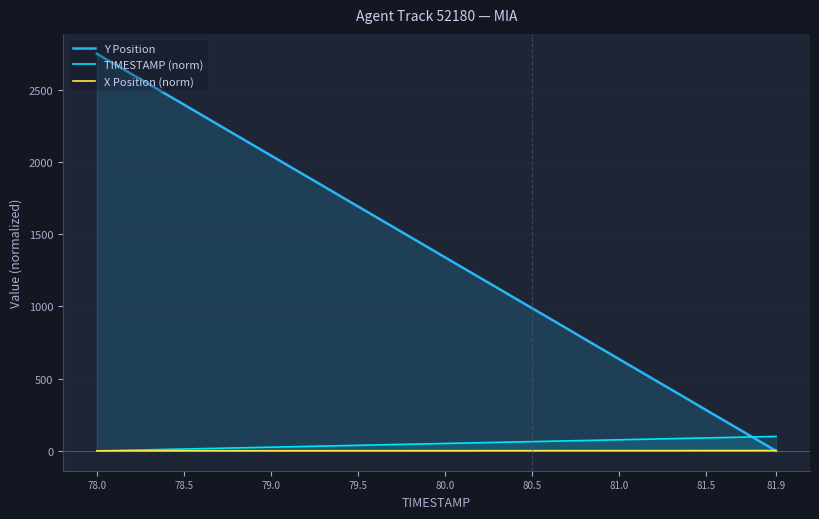

Which series has the widest spread of values?

Y Position